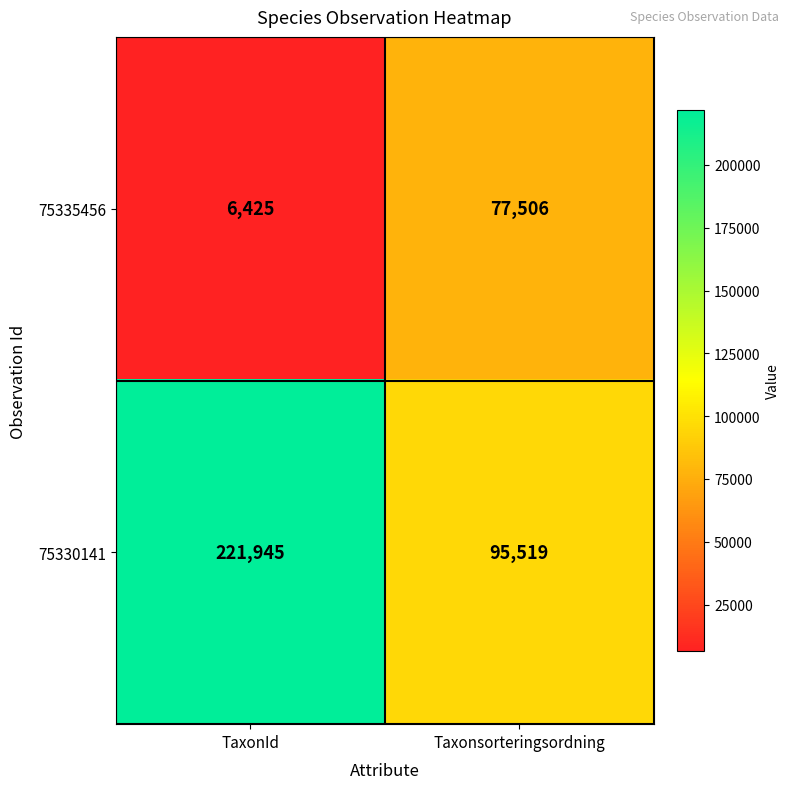

Is it true that 75330141 equals 105280 at TaxonId?

False